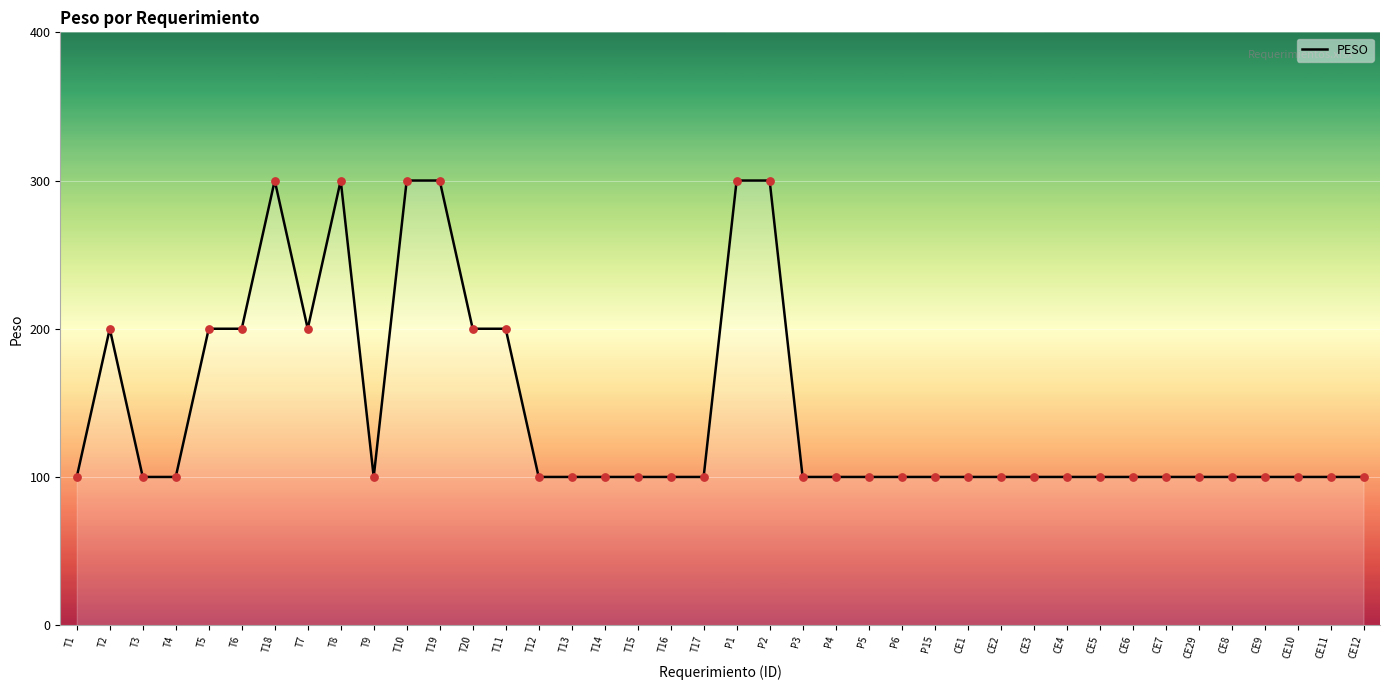

What is the change in value from T20 to CE2?

-100